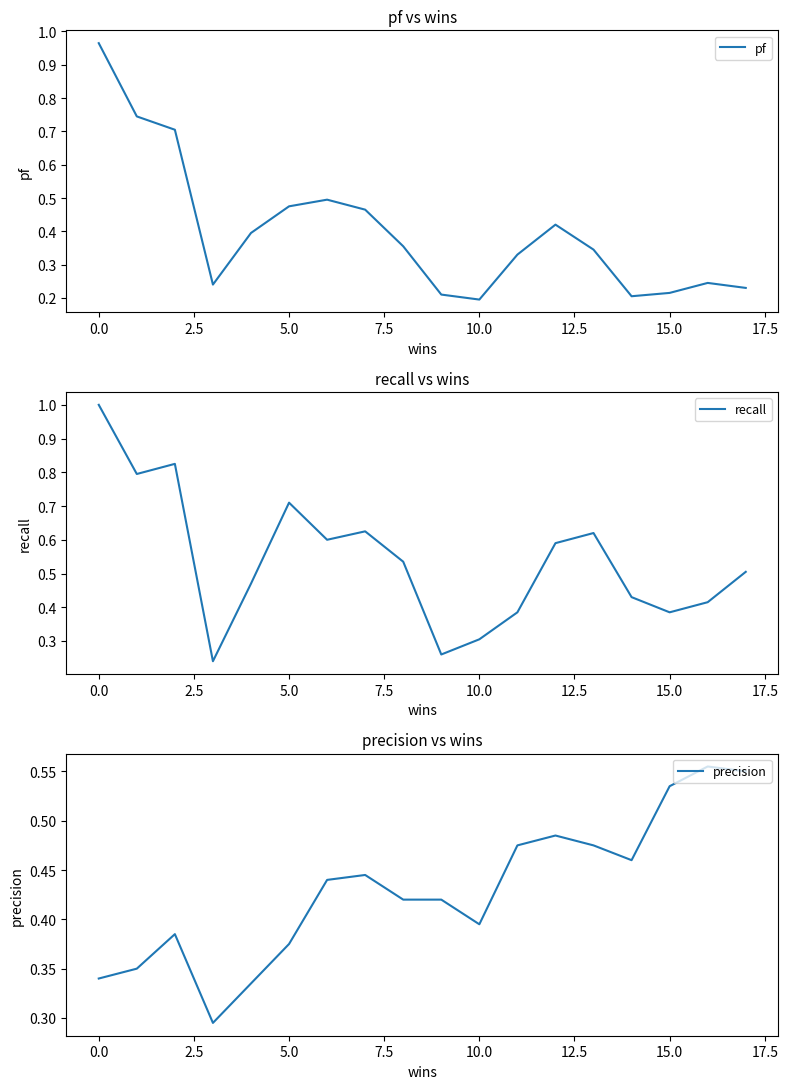

What is the minimum value for pf?

0.2